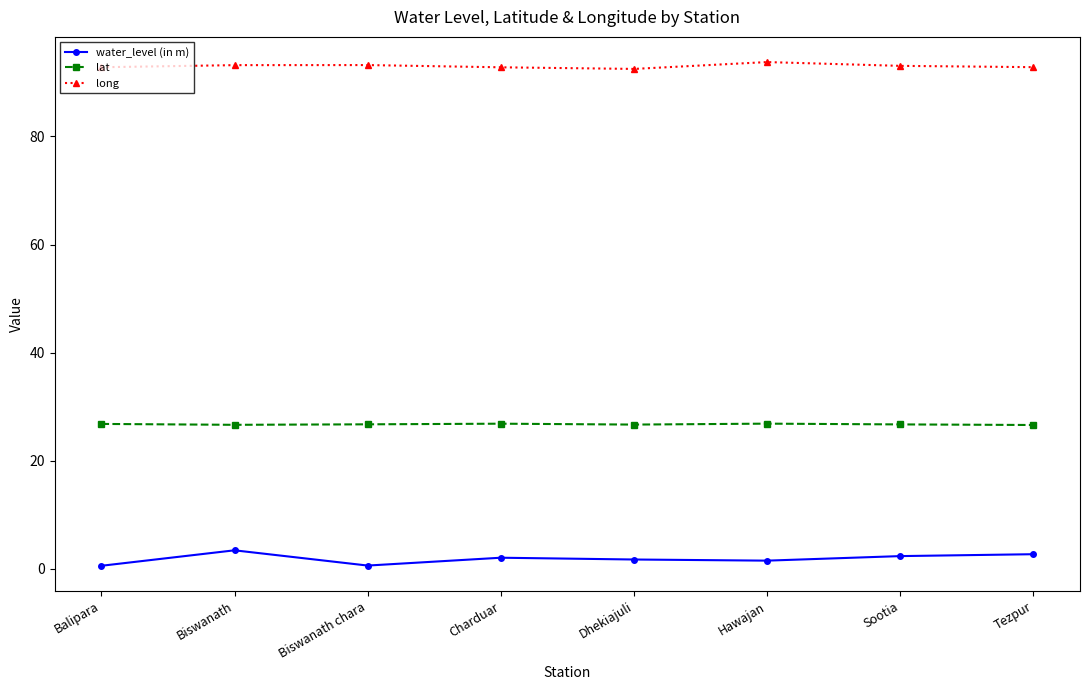

How many lines are shown in the chart?

3